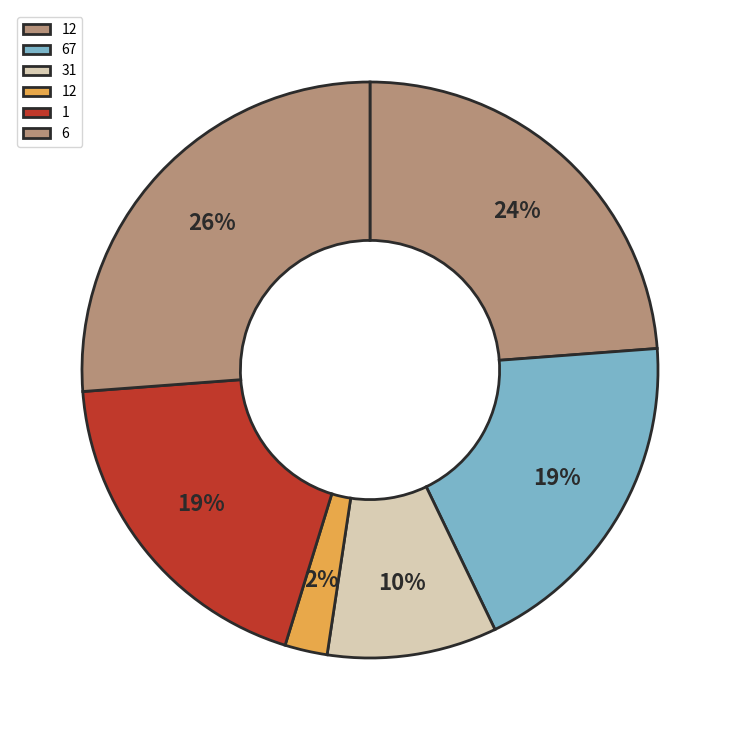

How many slices are in this pie chart?

6